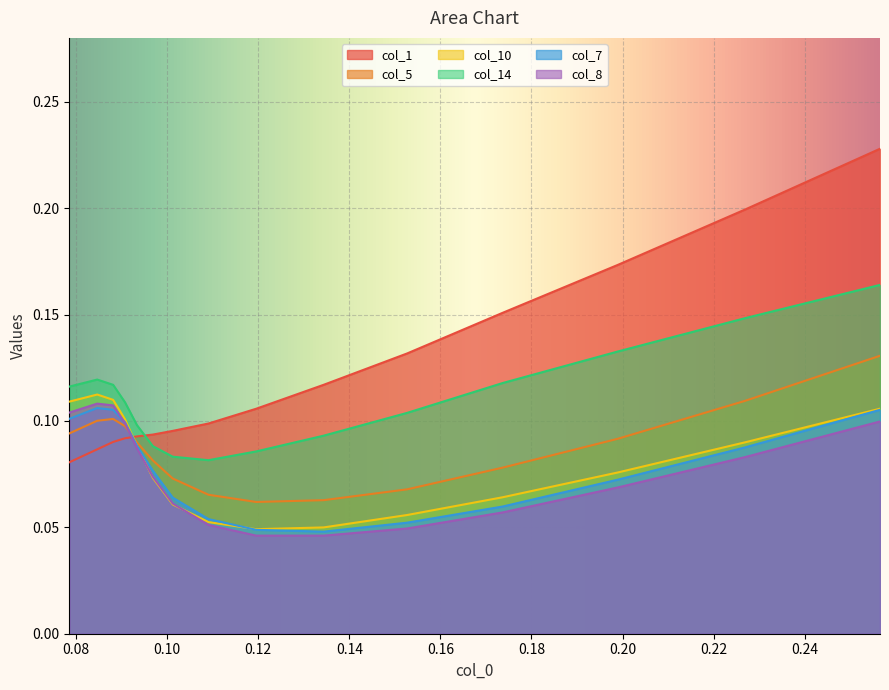

Count the col_8 values in the range 0 to 1.

15